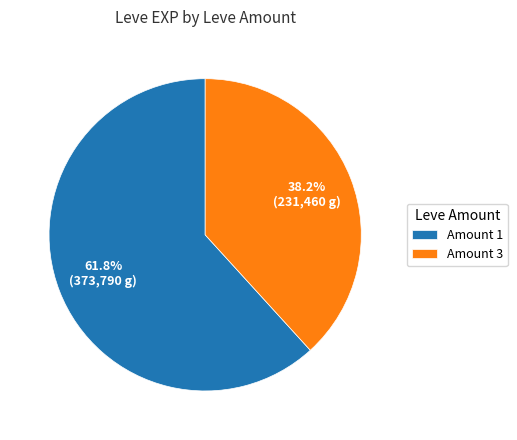

Rank the categories by value from highest to lowest.

Amount 1, Amount 3